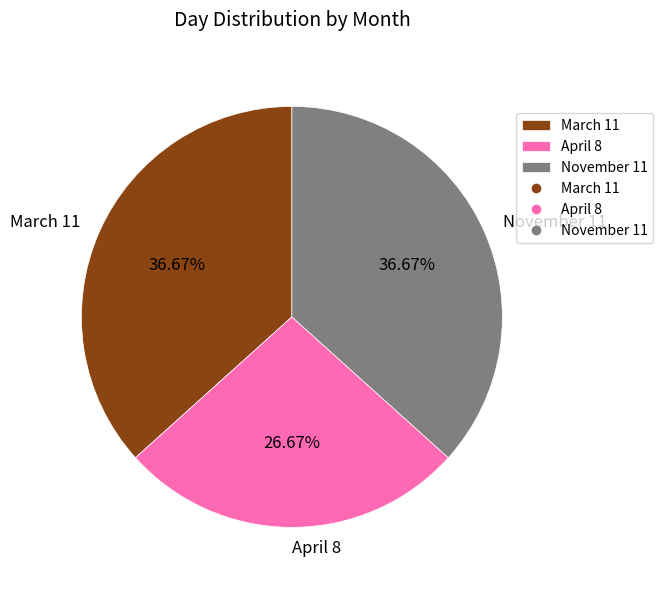

How much of the chart is everything except November 11?

63.3%